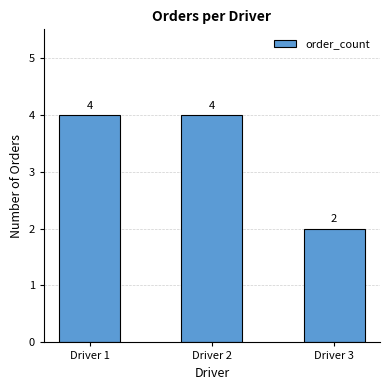

Approximately how many times larger is the value at Driver 2 compared to Driver 1?

1.0